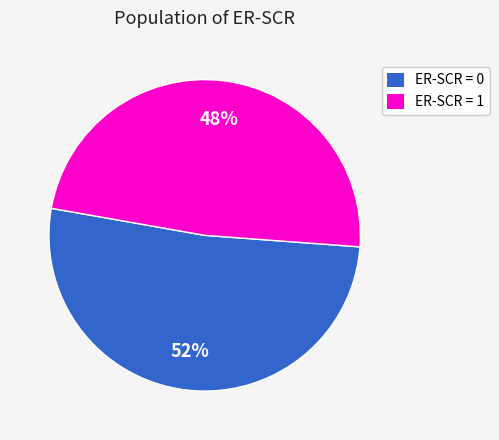

The ER-SCR = 1 slice represents 37% of the pie. True or false?

False